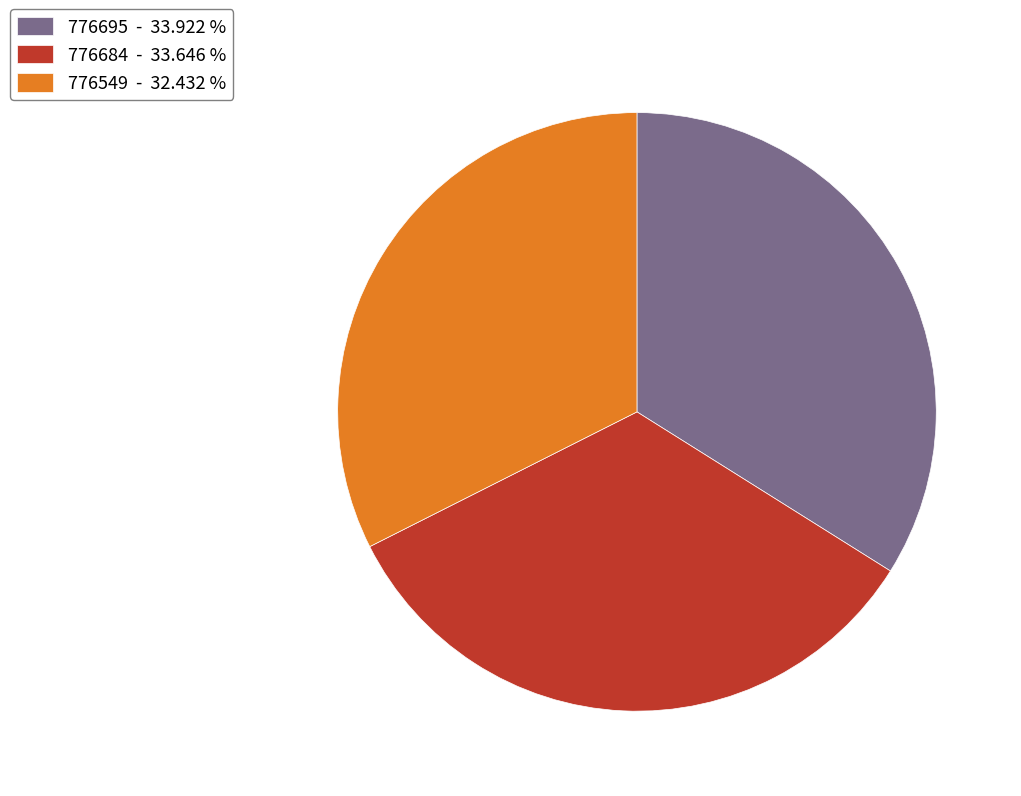

What is the smallest slice in the pie chart?

776549